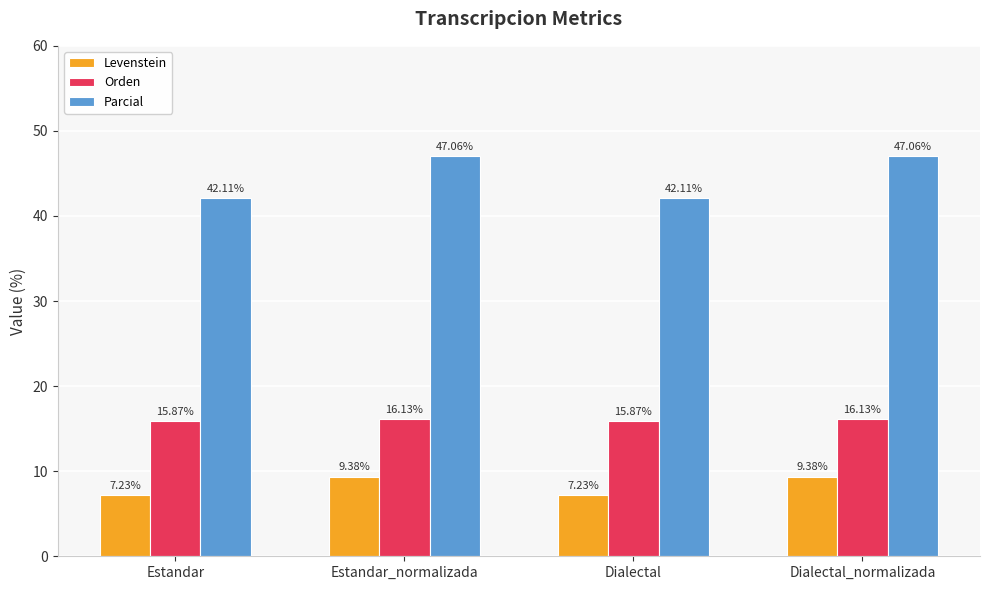

What is the total value across all series at Dialectal_normalizada?

72.6